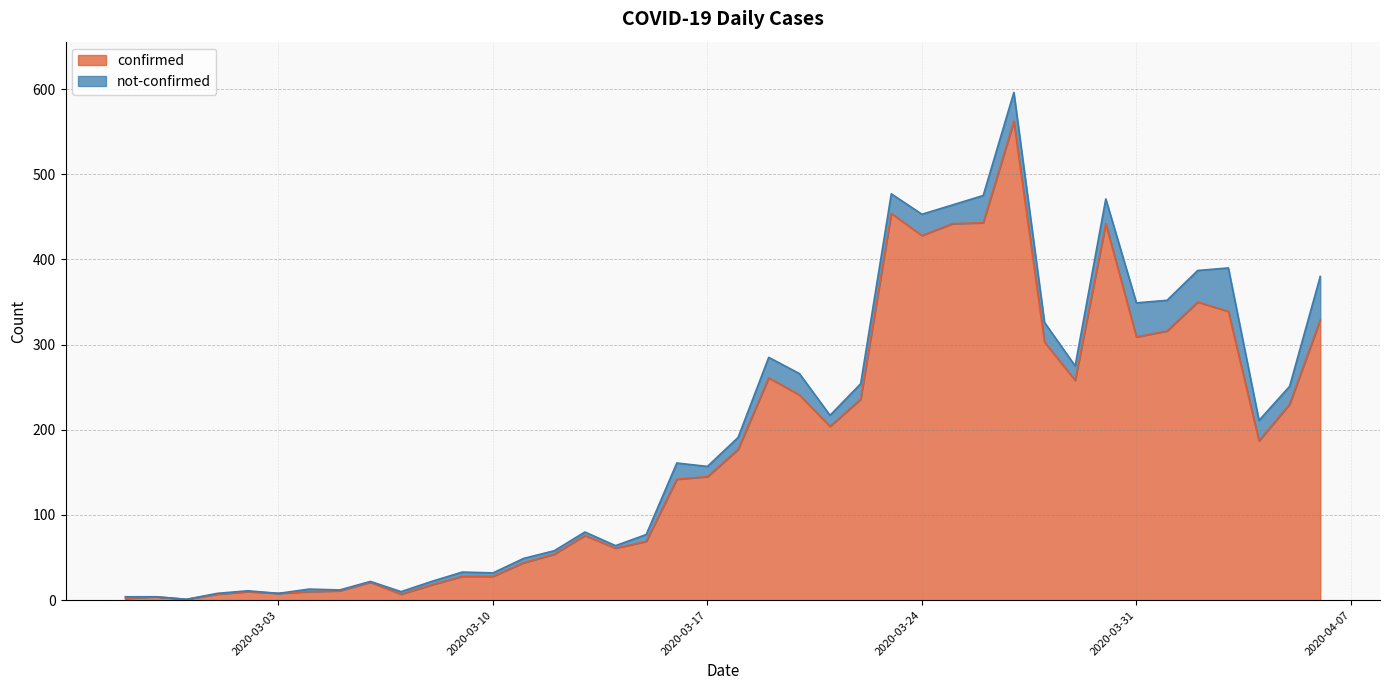

List the labels in order of value, largest first.

2020-03-27, 2020-03-23, 2020-03-26, 2020-03-25, 2020-03-30, 2020-03-24, 2020-04-02, 2020-04-03, 2020-04-06, 2020-04-01, 2020-03-31, 2020-03-28, 2020-03-19, 2020-03-29, 2020-03-20, 2020-03-22, 2020-04-05, 2020-03-21, 2020-04-04, 2020-03-18, 2020-03-17, 2020-03-16, 2020-03-13, 2020-03-15, 2020-03-14, 2020-03-12, 2020-03-11, 2020-03-09, 2020-03-10, 2020-03-06, 2020-03-08, 2020-03-05, 2020-03-02, 2020-03-04, 2020-03-03, 2020-03-01, 2020-03-07, 2020-02-28, 2020-02-27, 2020-02-29